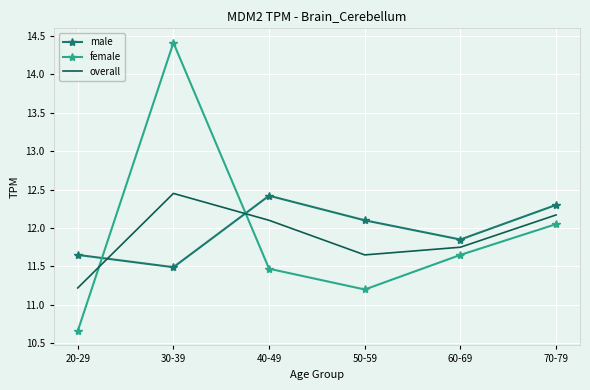

Which category has the lowest value in the female series?

20-29